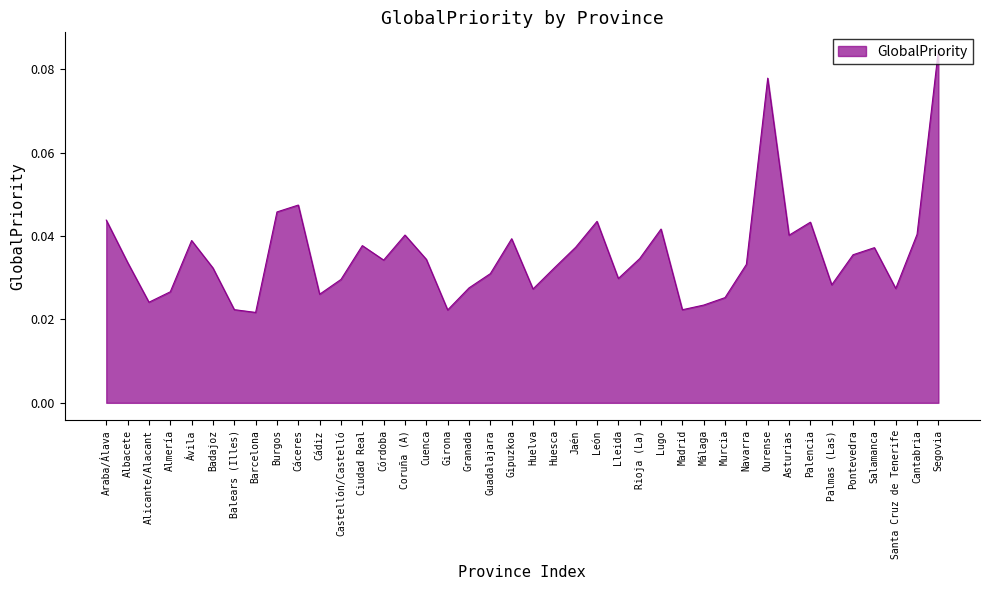

What position from the left is Segovia?

40